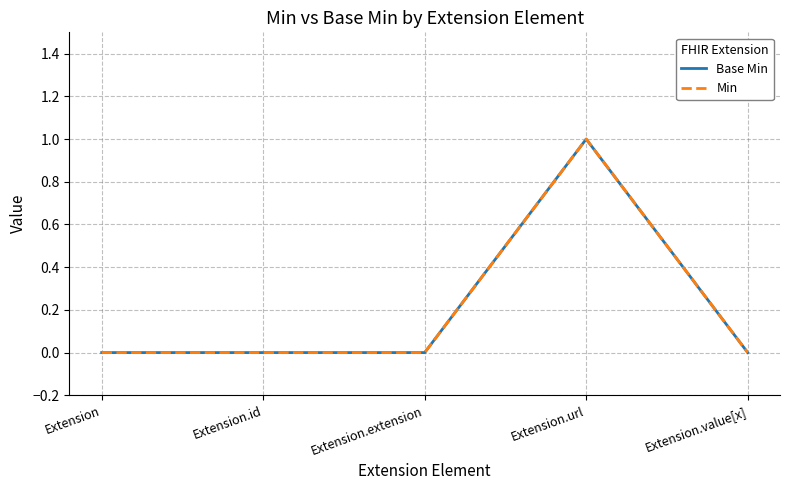

True or false: Base Min has more than 2 points higher than both neighbors.

False